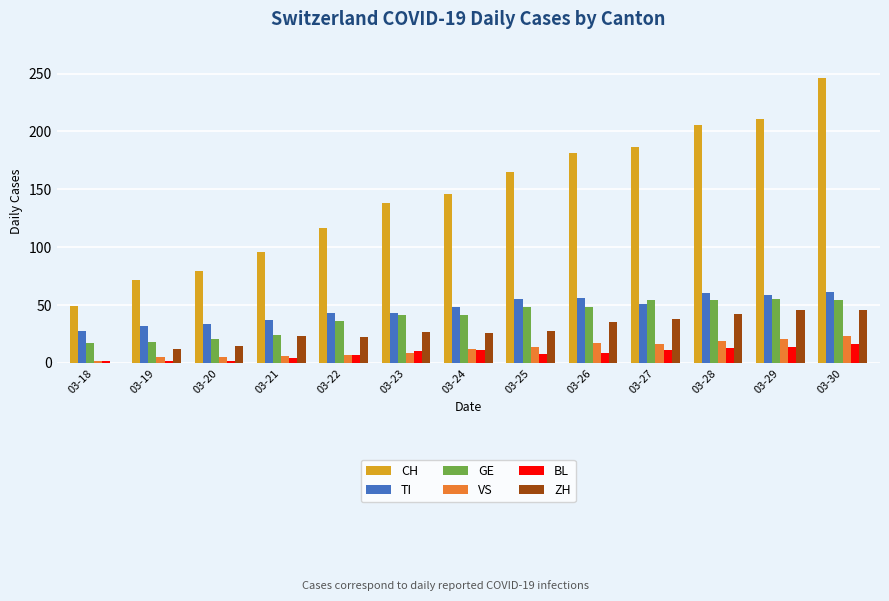

Which category has the highest value across all series?

03-30